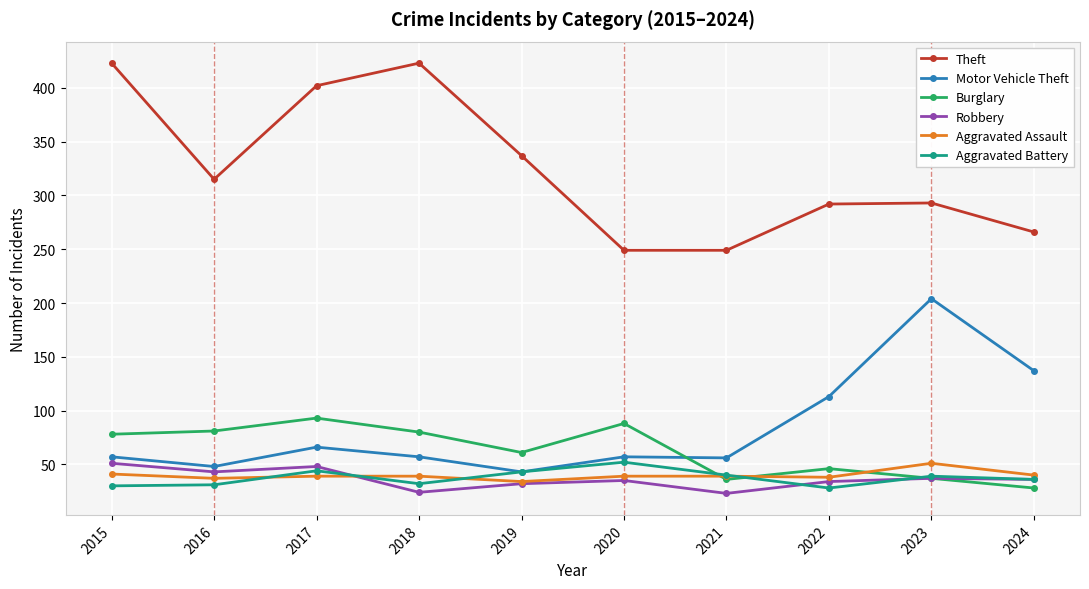

How many categories are shown in the chart?

10